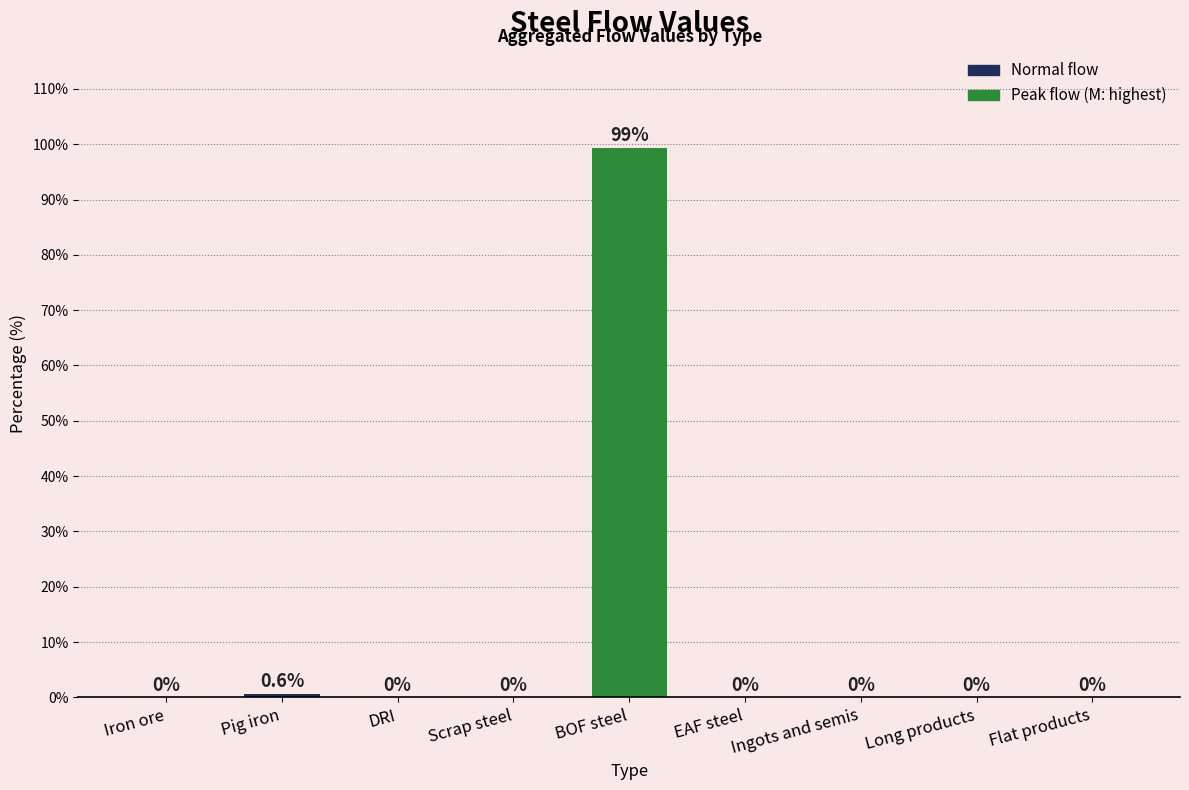

The value at Iron ore is 0.0. True or false?

True